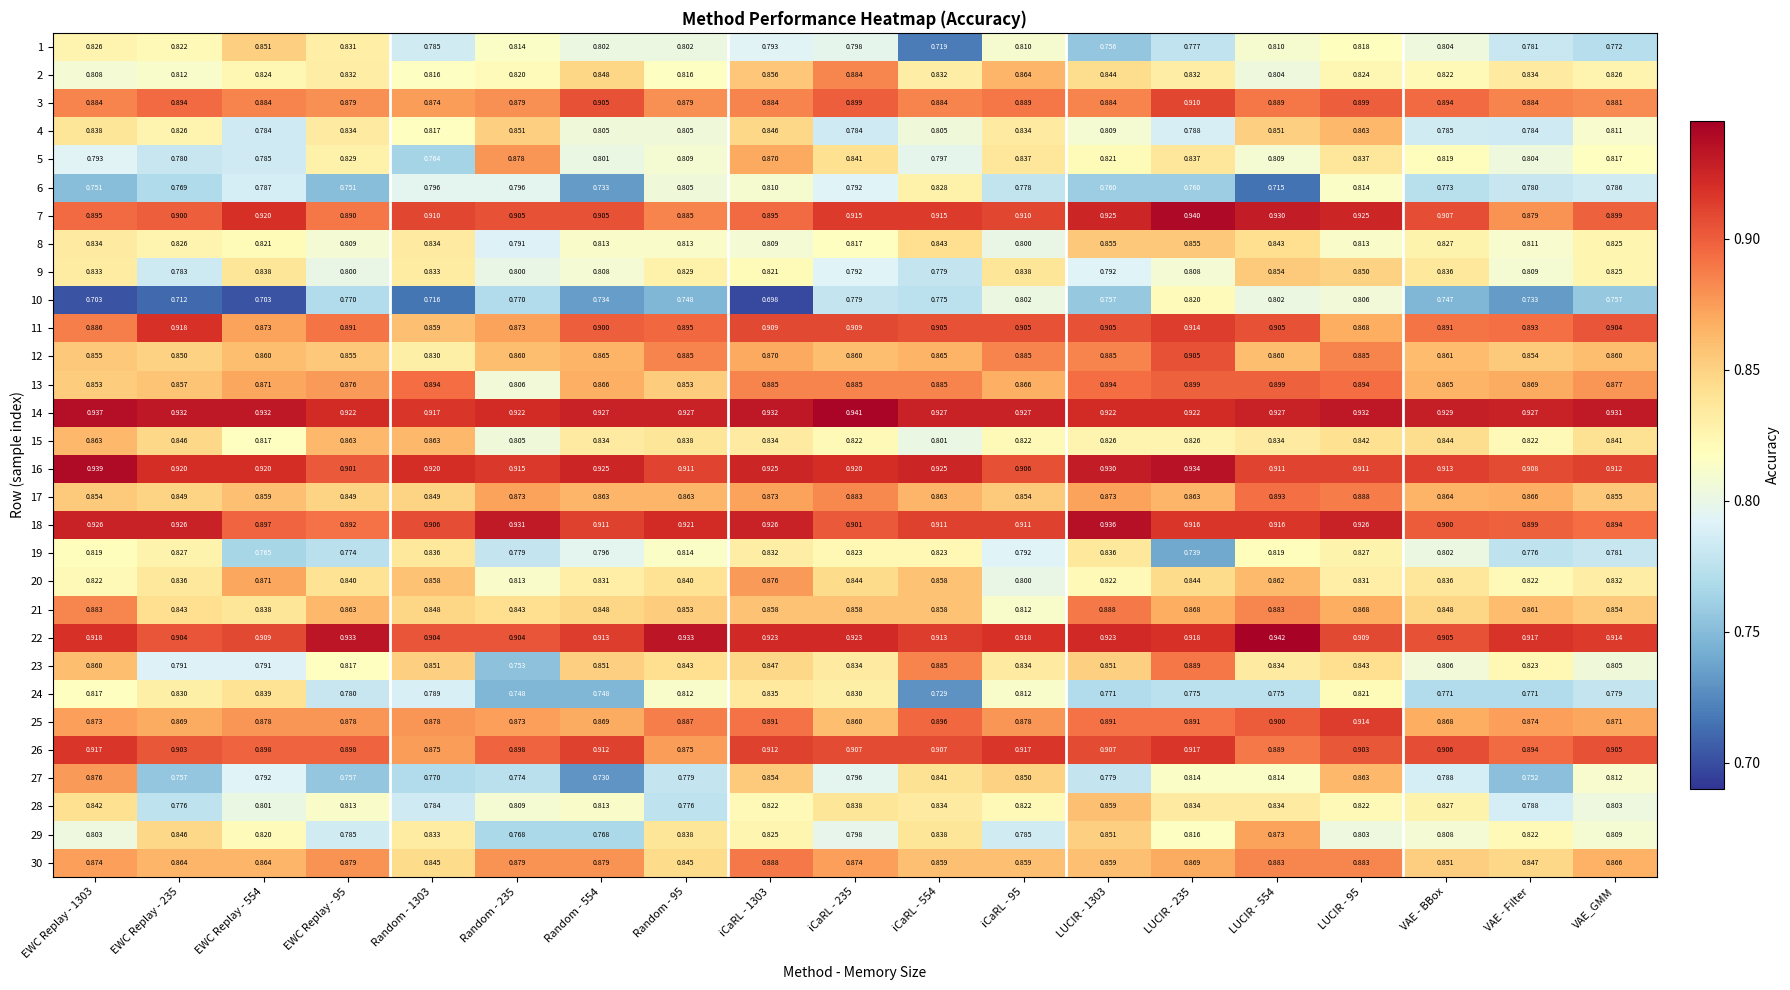

Is the value of 14 at EWC Replay - 554 greater than the value of 13 at VAE - Filter?

Yes